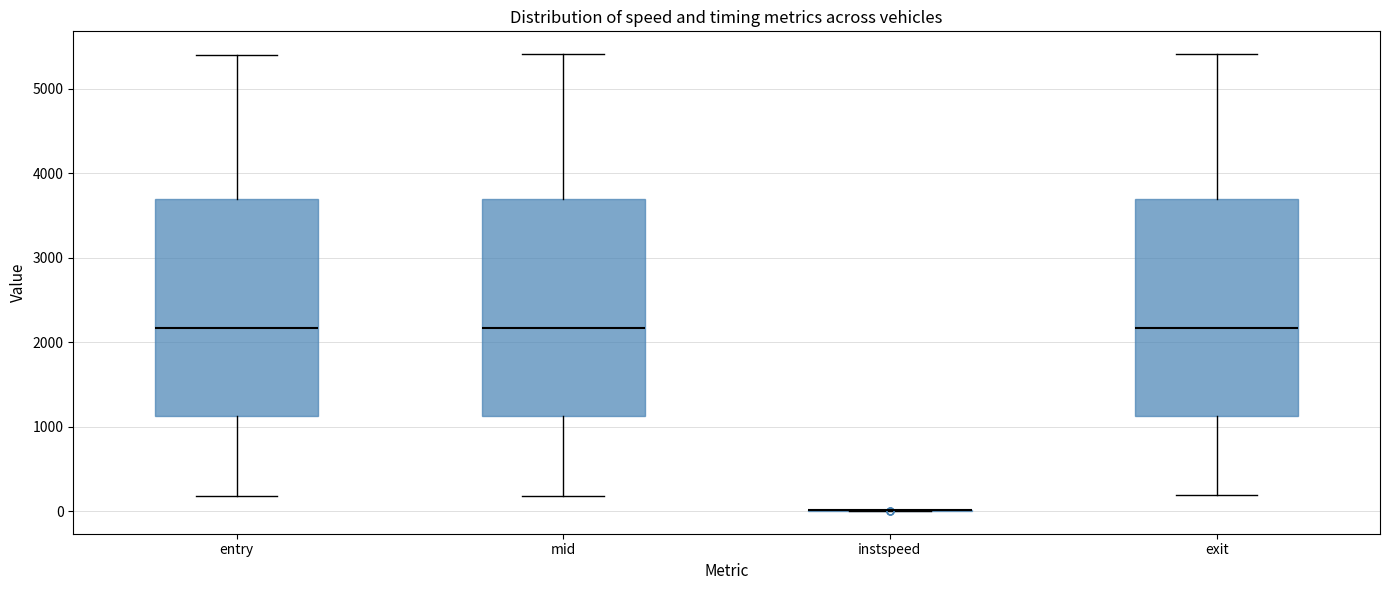

Reading left to right, read every box against the y-axis: the position of its median line, the range the box covers, and the ends of its whiskers. The values are not printed on the chart, so give them approximately, as read against the axis.

entry: median 2200, box 1100 to 3700, whiskers 200 to 5400
mid: median 2200, box 1100 to 3700, whiskers 200 to 5400
instspeed: box collapsed to a line at 0, whiskers 0 to 0
exit: median 2200, box 1100 to 3700, whiskers 200 to 5400